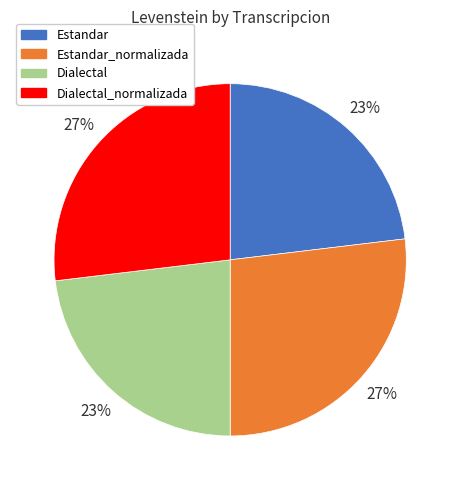

Is it true that Estandar_normalizada is 39% of the pie?

False